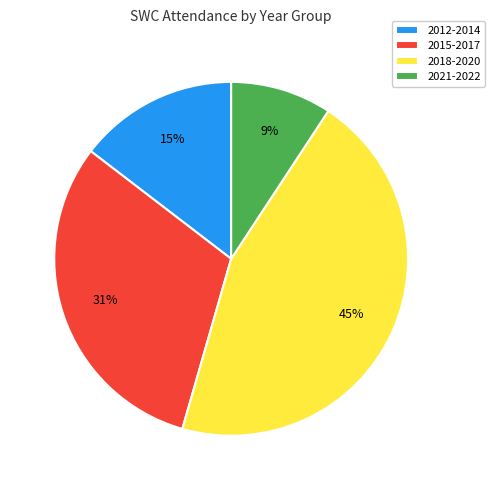

To the nearest percent, what is the difference between the 2012-2014 and 2015-2017 slice percentages?

16%